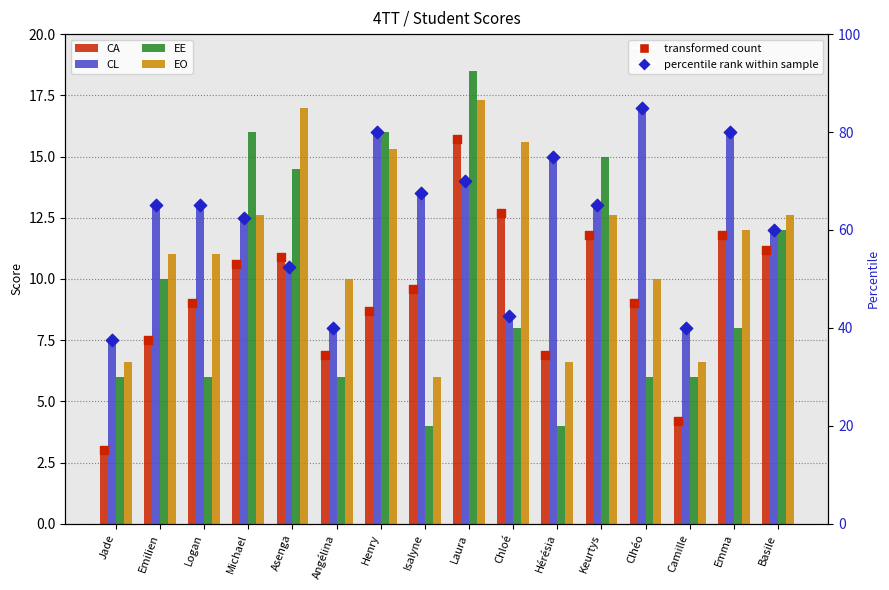

Which series reaches the maximum Y coordinate?

CL (pct)